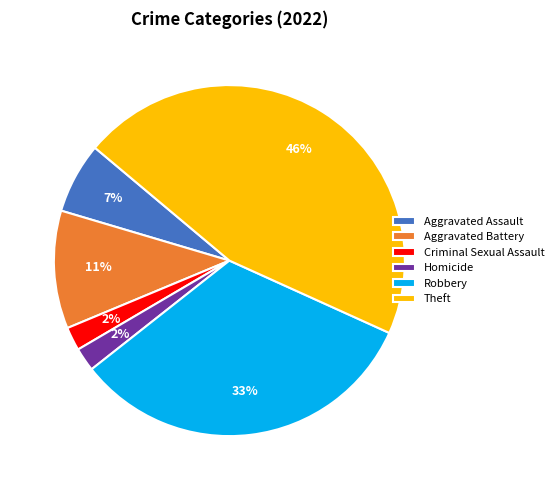

Which slice is the largest?

Theft